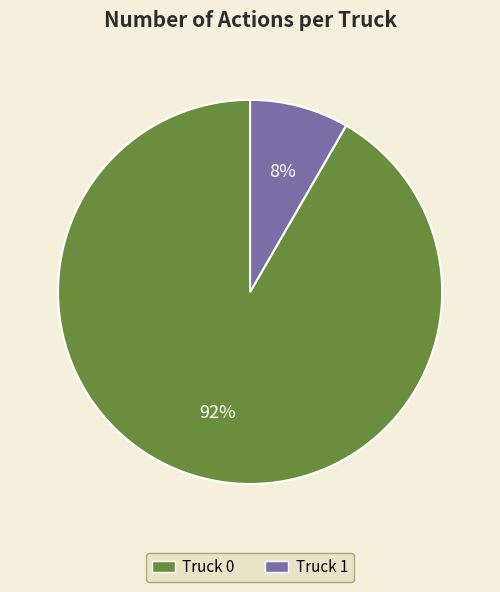

Does Truck 0 account for over 50% of the chart?

Yes